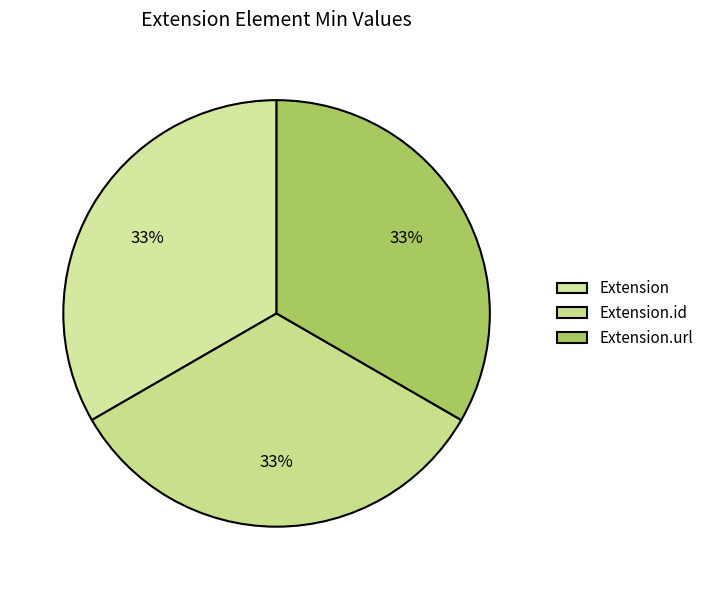

Is Extension.id the majority of the pie?

No